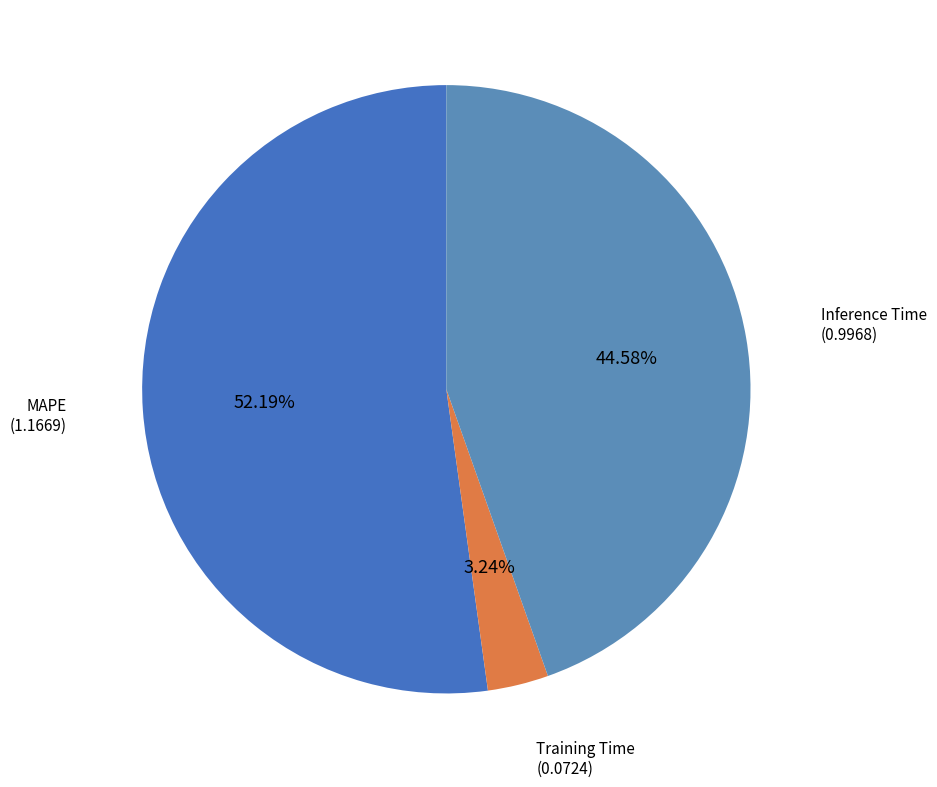

How many slices are in this pie chart?

3